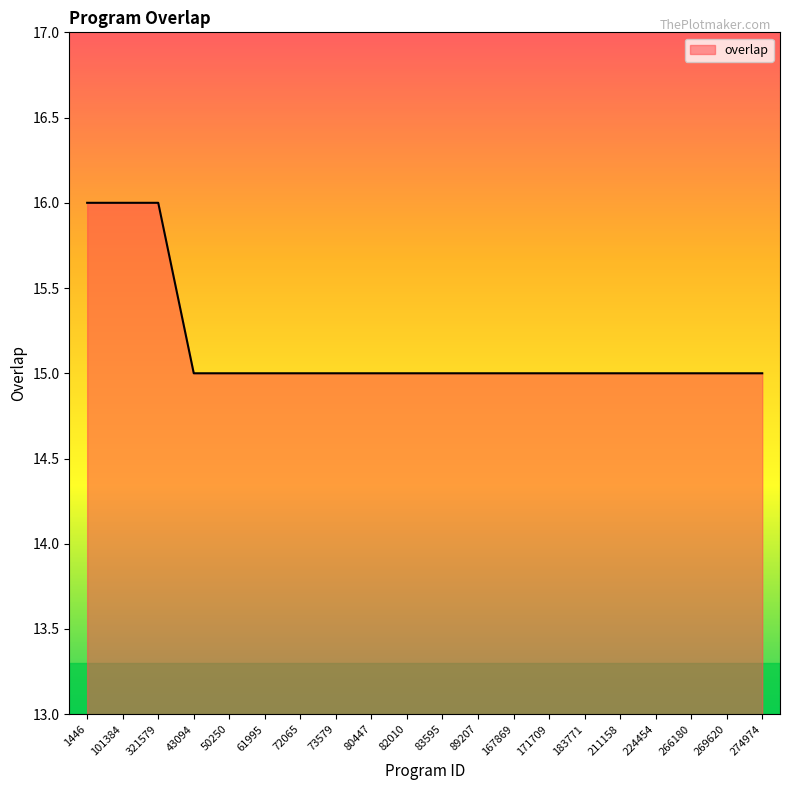

What is the ratio of the value at 167869 to the value at 1446?

0.9